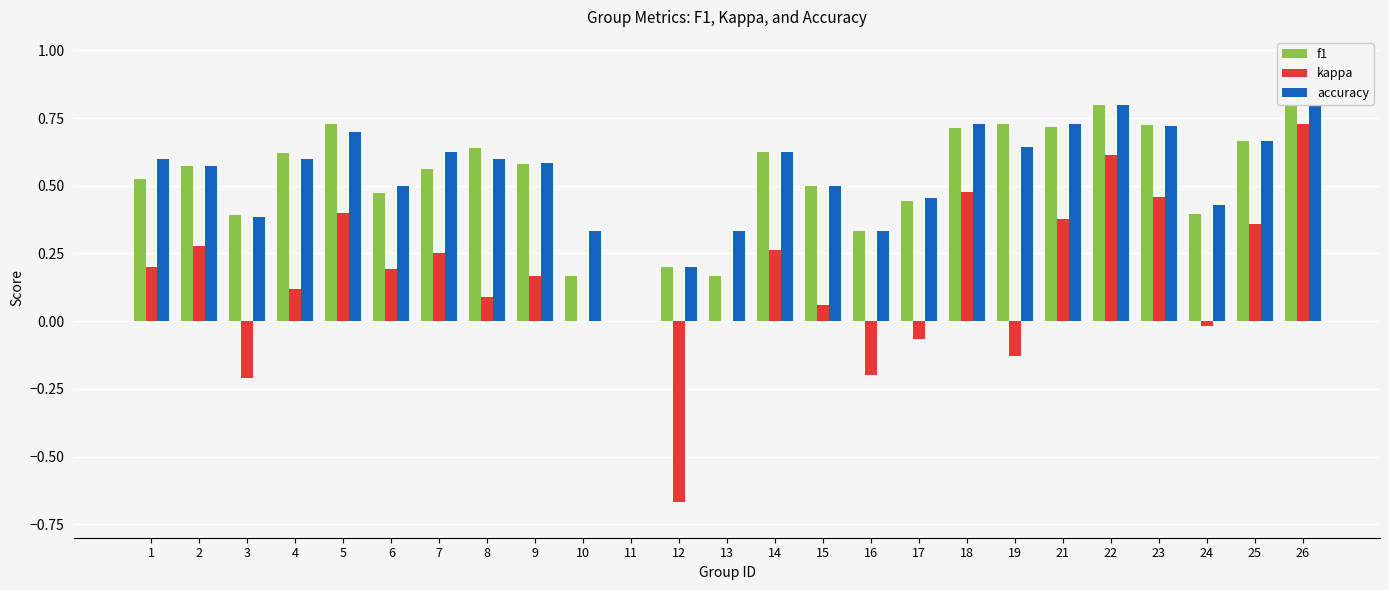

Which series has the largest total across all categories?

accuracy